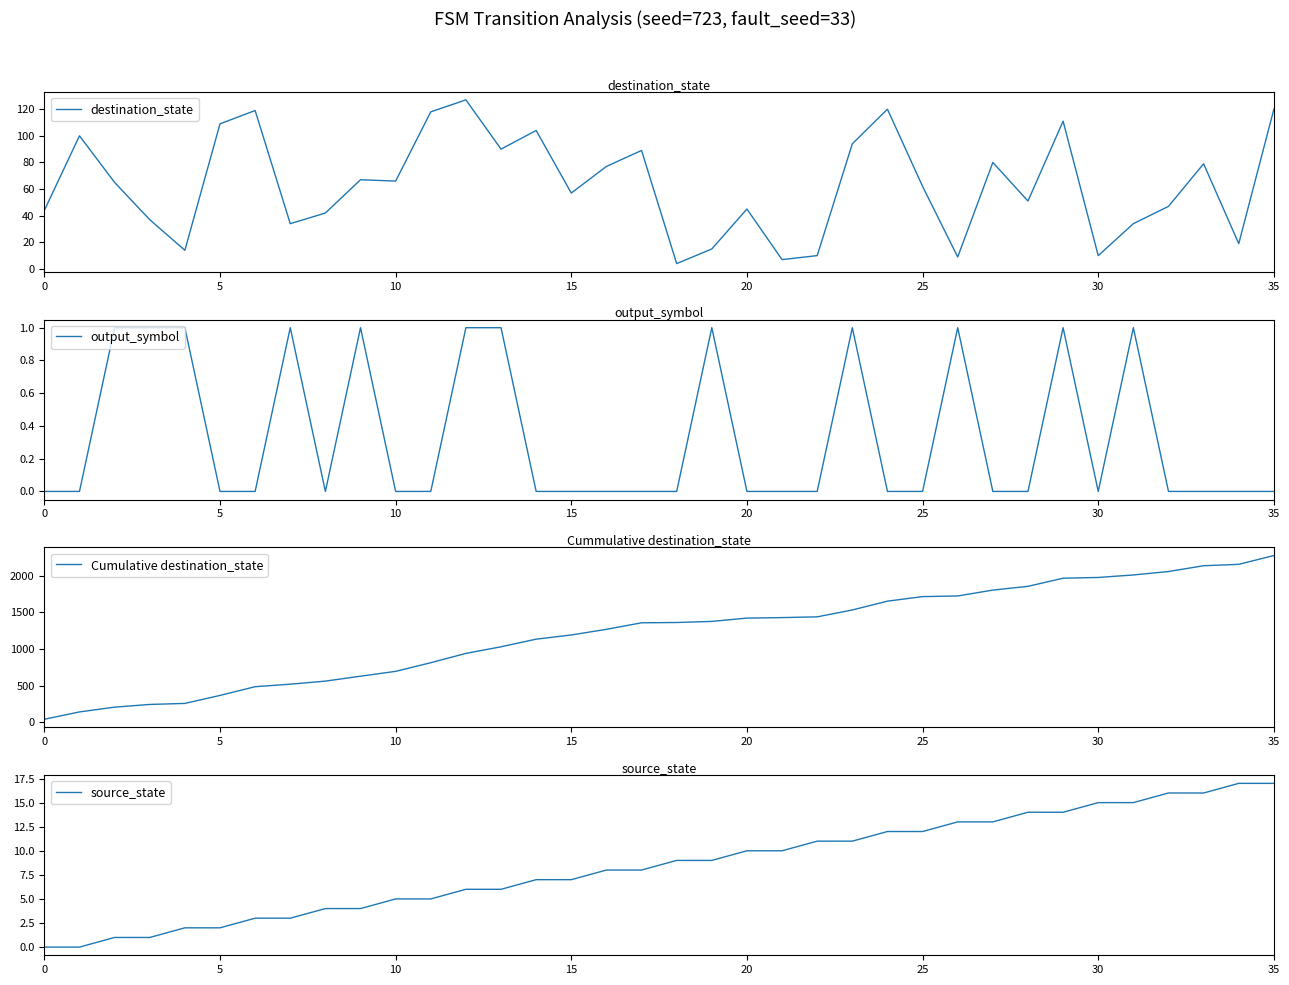

What is the highest value of the destination_state series?

127